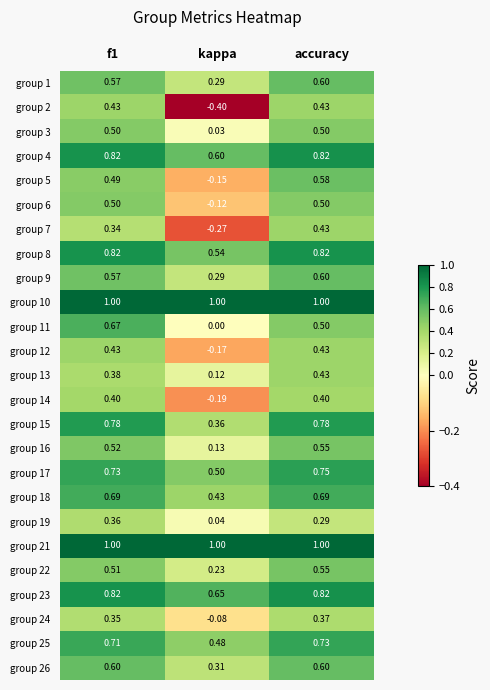

Is the value of group 5 at kappa greater than the value of group 1 at accuracy?

No